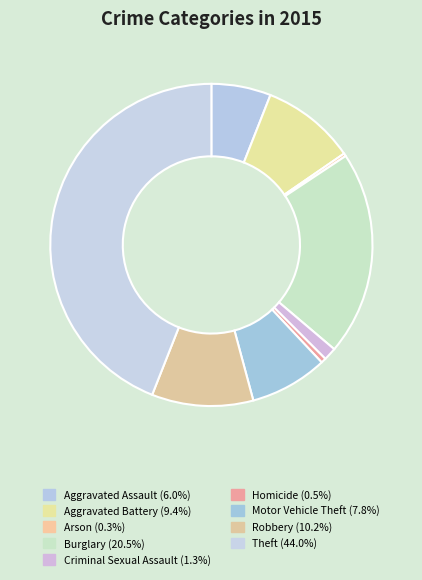

Does Arson represent more than half of the total?

No